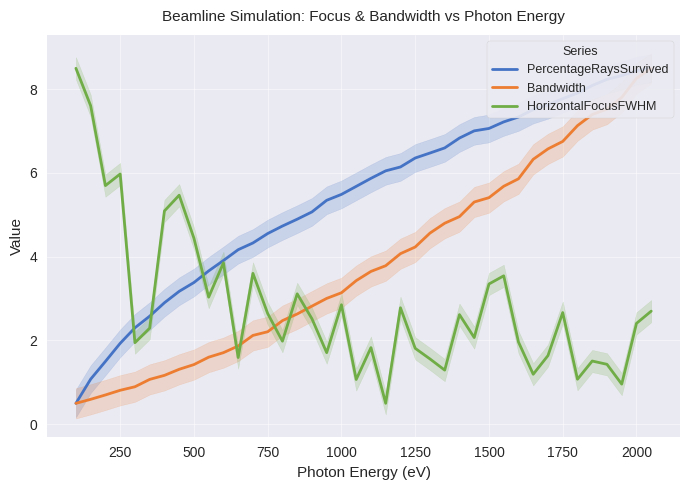

What is the maximum value for HorizontalFocusFWHM?

8.5